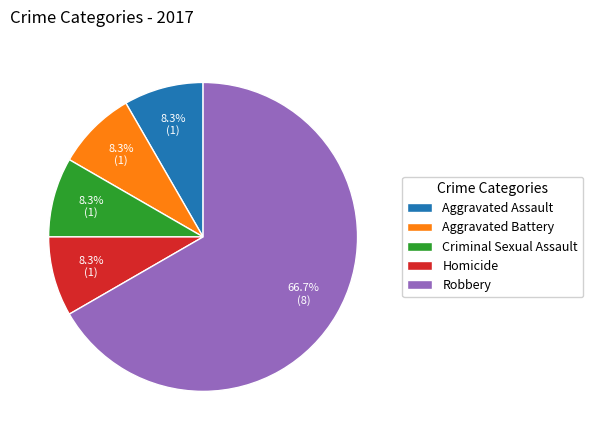

To the nearest percent, what is the difference between the largest and smallest slice percentages?

58%